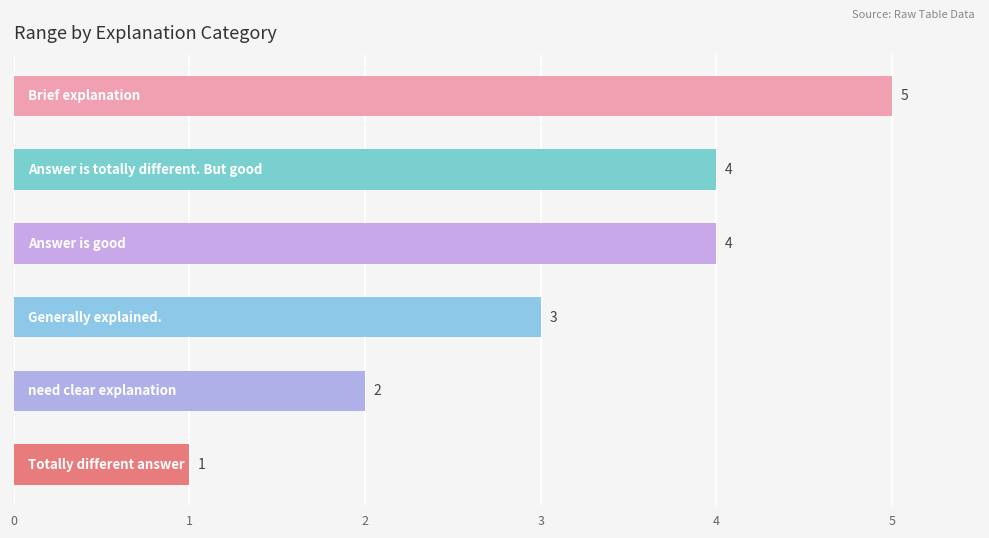

Reading bottom to top, what are all the values shown in this chart?

1	2	3	4	4	5